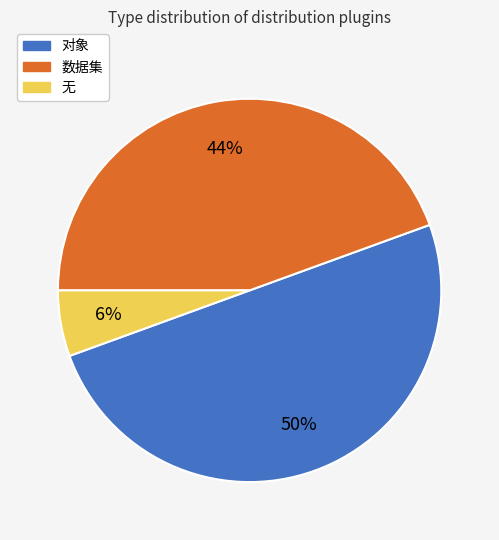

To the nearest percent, what is the combined percentage of 无 and 数据集?

50%